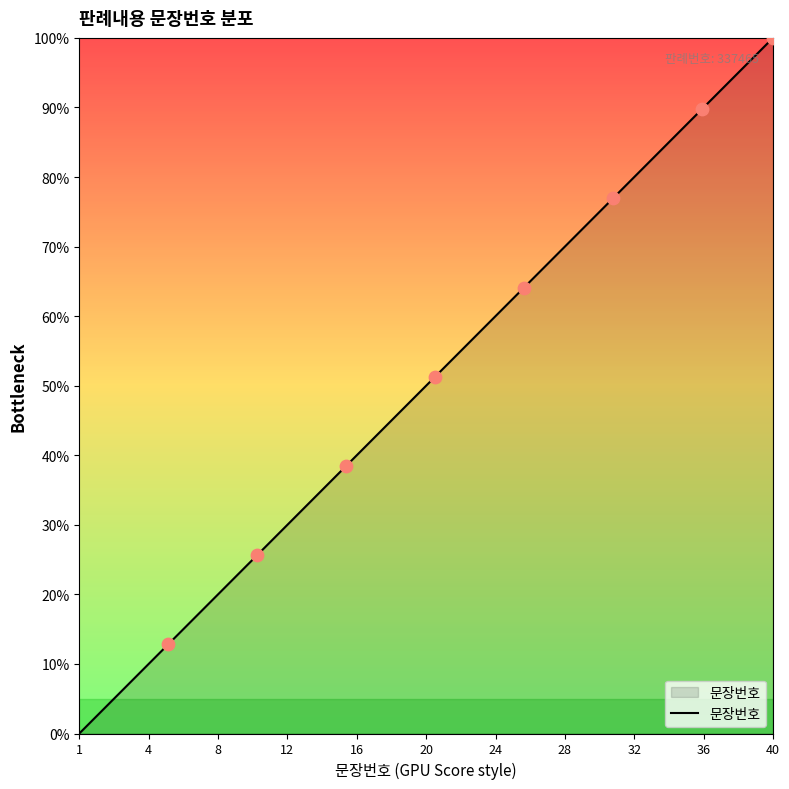

What is the difference between the maximum and minimum values?

100.0